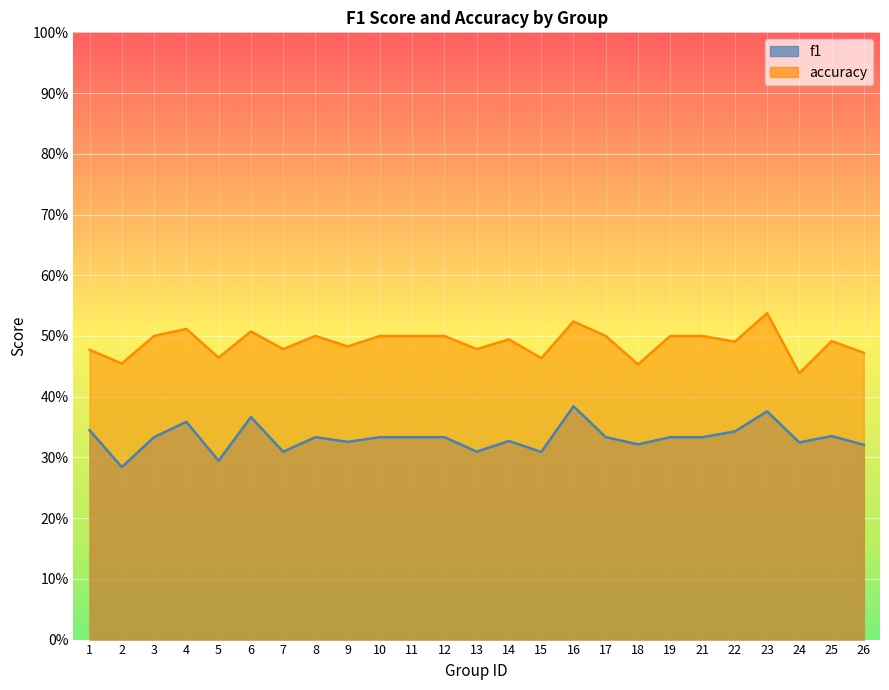

True or false: accuracy and f1 intersect in this chart.

False